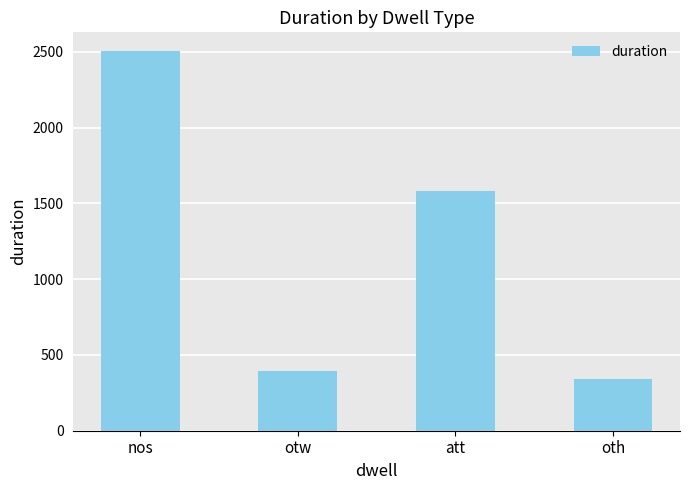

Reading left to right, list all the values displayed in this chart.

2504	391	1583	341